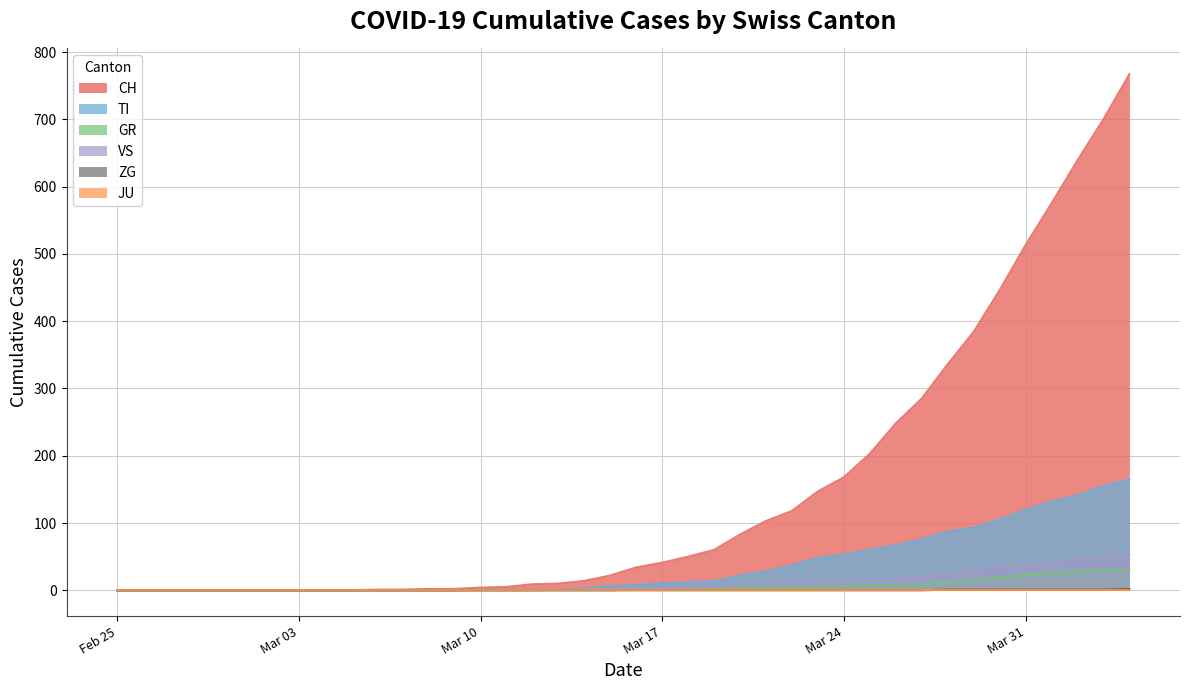

Between 2020-03-15 and 2020-03-18, which is larger?

2020-03-18